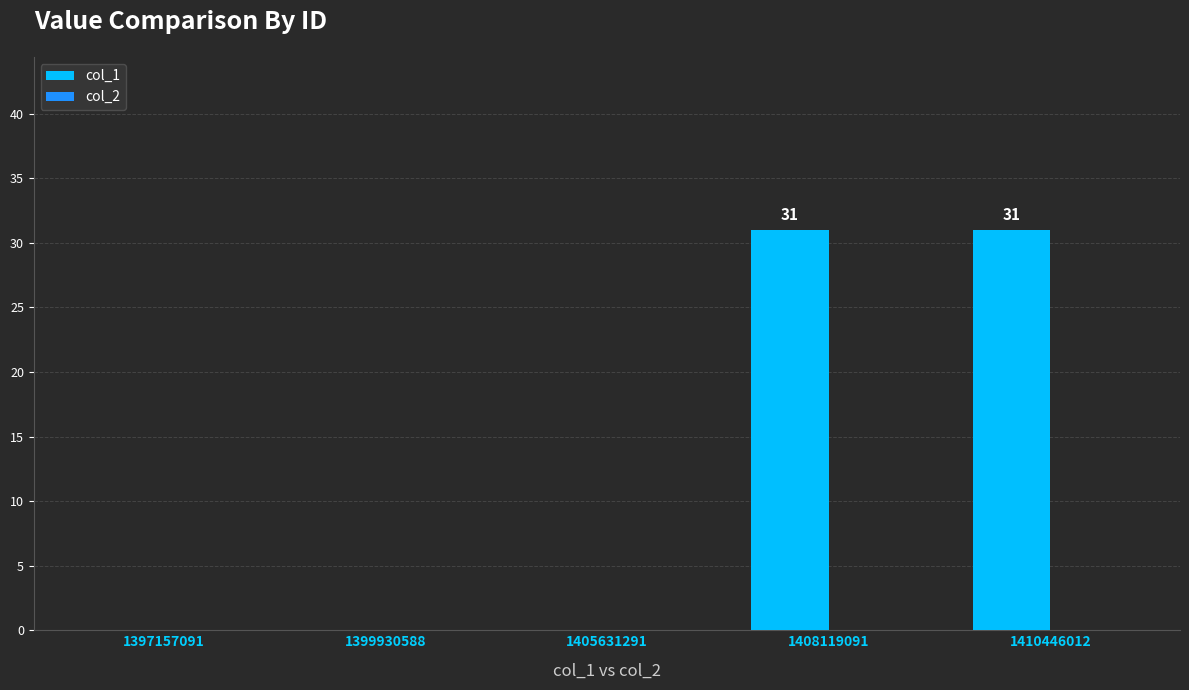

Reading right to left, list all the values displayed in this chart.

1410446012=31	1408119091=31	1405631291=0	1399930588=0	1397157091=0